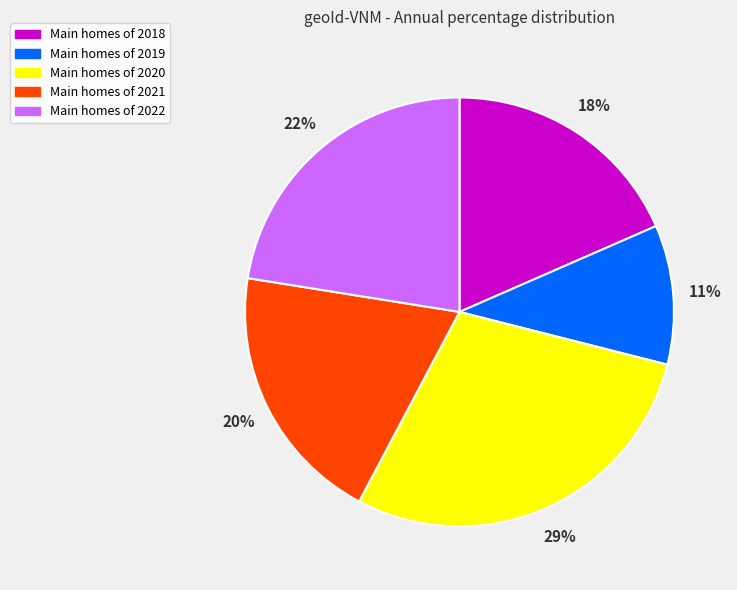

To the nearest percent, what is the difference between the largest and smallest slice percentages?

18%